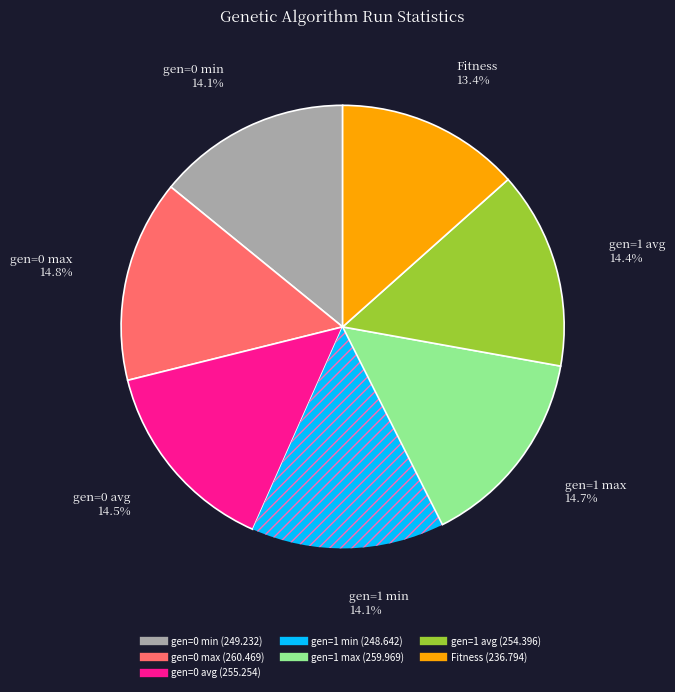

True or false: gen=0 min accounts for 9% of the total.

False